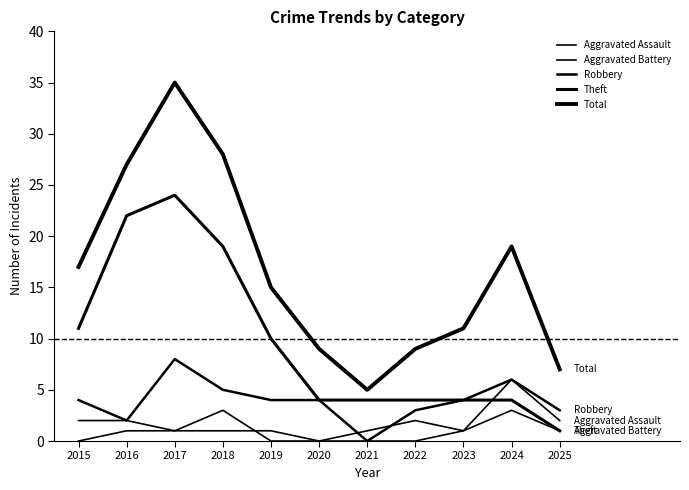

Is it true that Theft equals 4 at 2021?

True